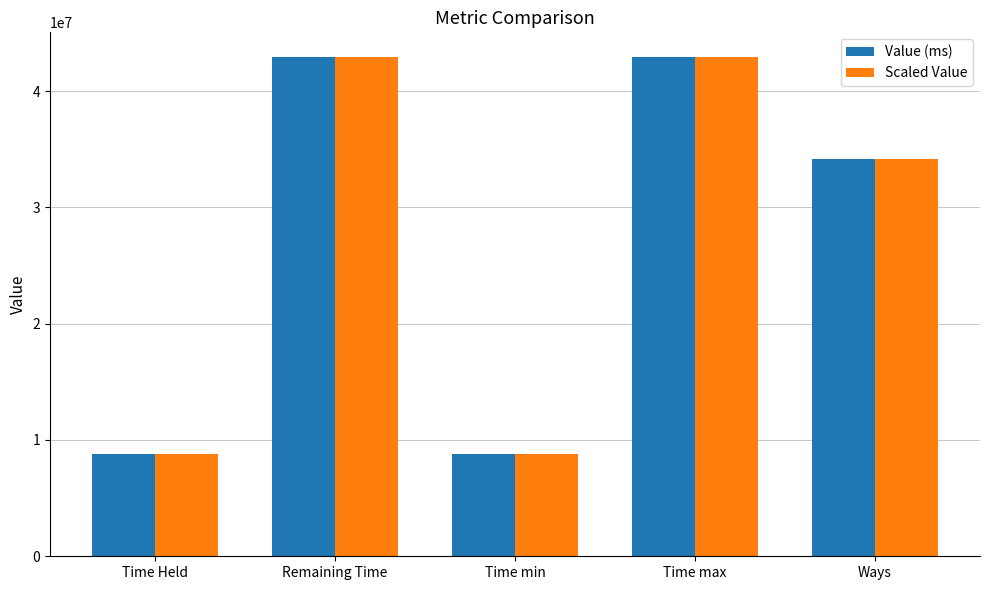

Is it true that Value (ms) equals 8788220.6 at Time min?

True